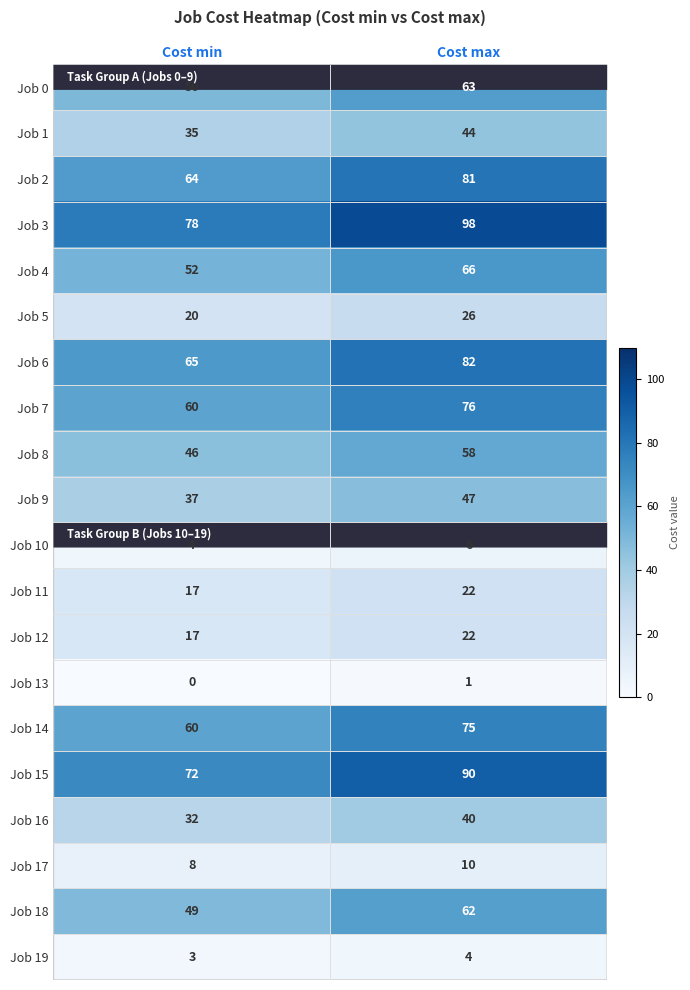

At which category is the sum across all series the highest?

Cost max